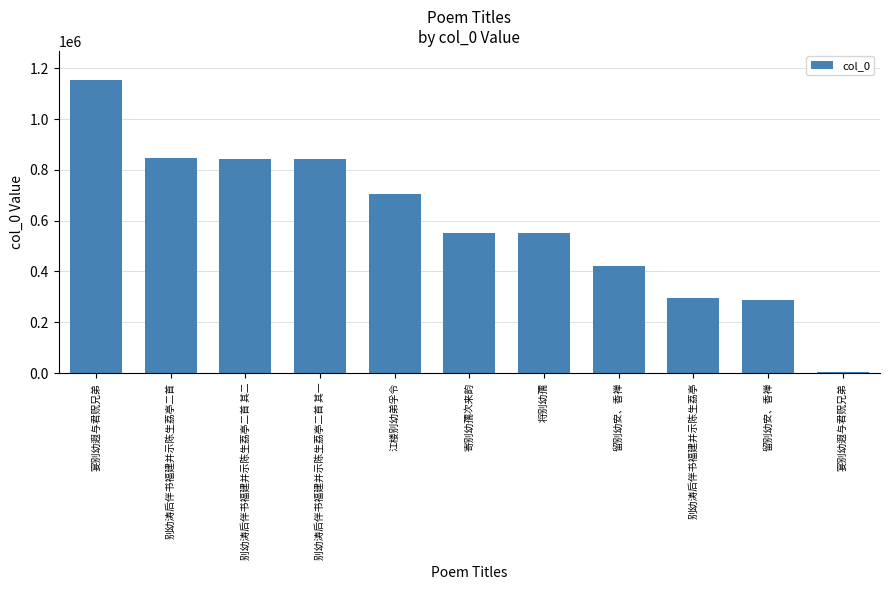

How many distinct data groups are displayed?

1